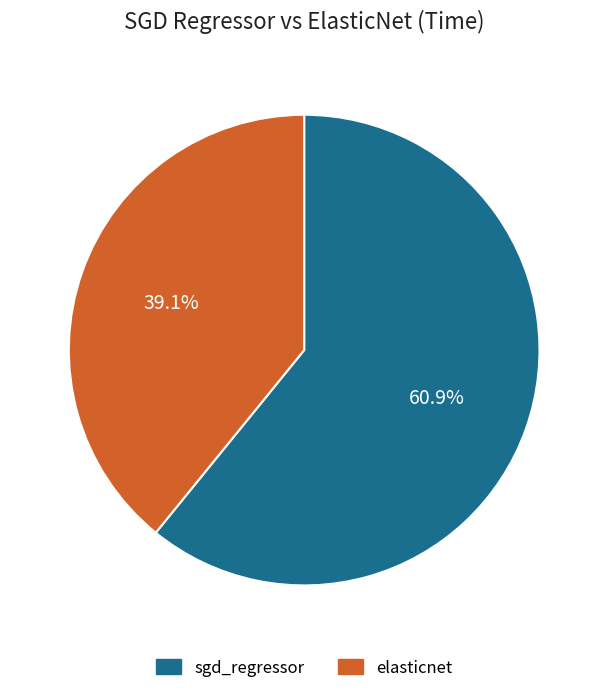

What percentage is the sgd_regressor slice, to the nearest percent?

61%